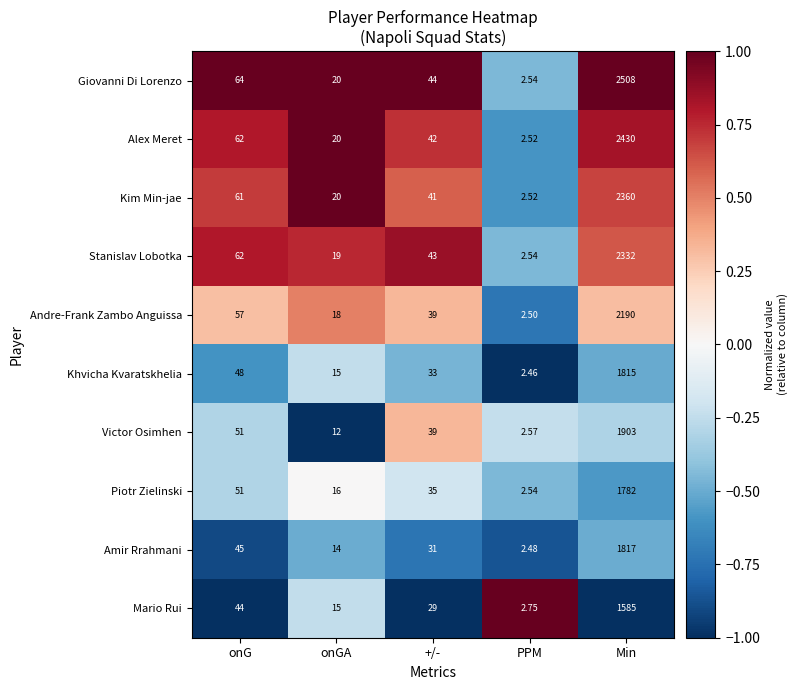

Which series has the largest total across all categories?

Giovanni Di Lorenzo